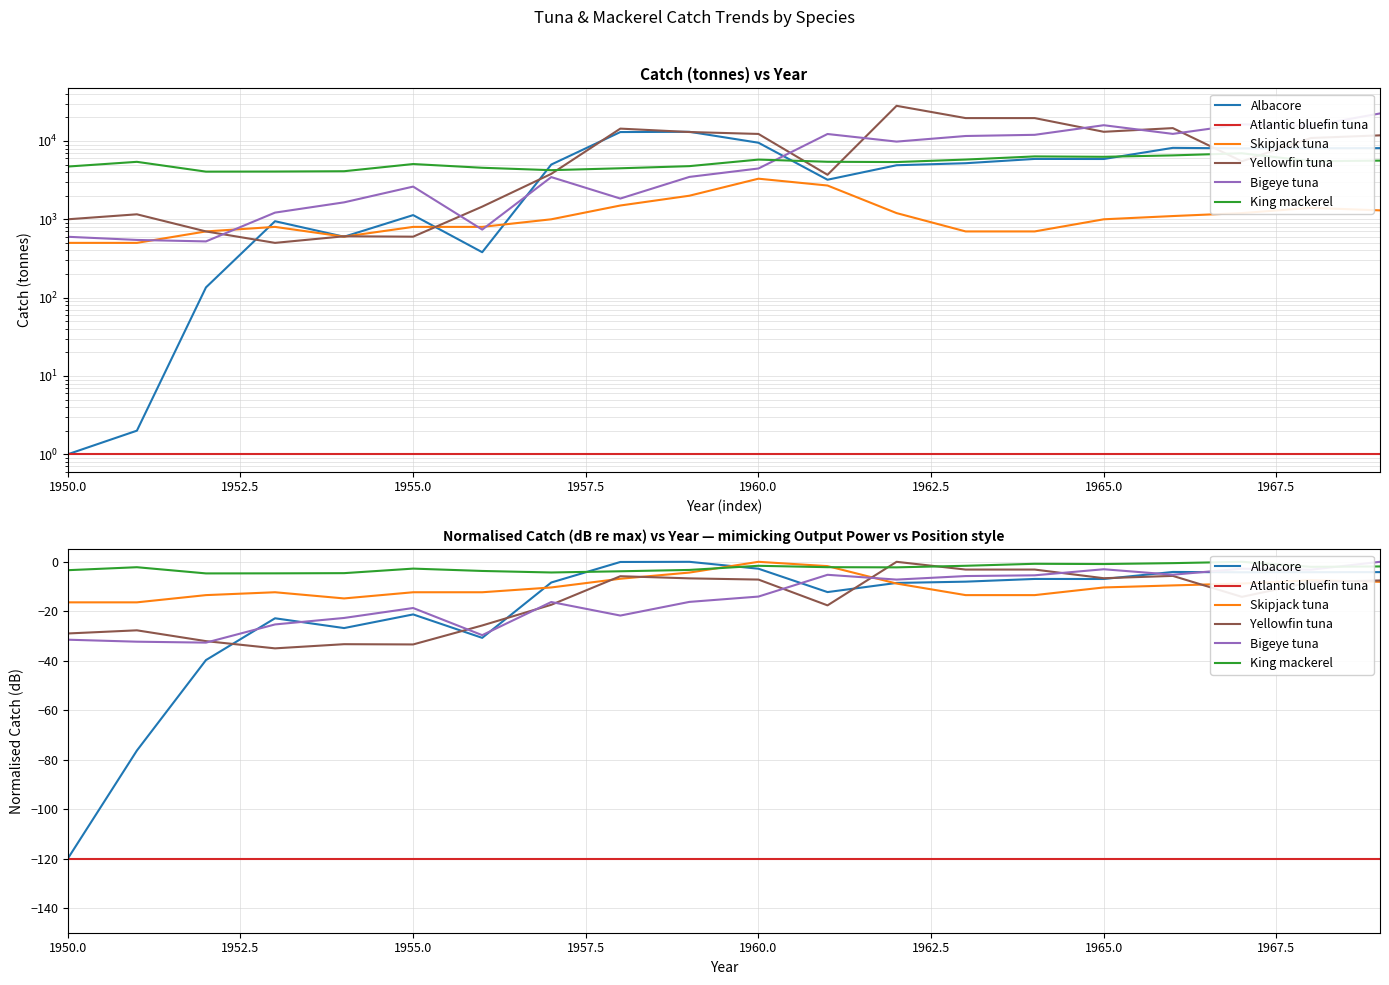

Reading right to left, list all the values displayed in this chart.

Albacore: -4.2	-4.2	-4.2	-4.1	-6.9	-6.9	-8.0	-8.5	-12.2	-2.8	0.0	-0.1	-8.4	-30.7	-21.3	-26.8	-22.8	-39.7	-76.3	-120.0
Atlantic bluefin tuna: -120.0	-120.0	-120.0	-120.0	-120.0	-120.0	-120.0	-120.0	-120.0	-120.0	-120.0	-120.0	-120.0	-120.0	-120.0	-120.0	-120.0	-120.0	-120.0	-120.0
Skipjack tuna: -8.1	-7.4	-8.8	-9.5	-10.4	-13.5	-13.5	-8.8	-1.7	0.0	-4.3	-6.8	-10.4	-12.3	-12.3	-14.8	-12.3	-13.5	-16.4	-16.4
Yellowfin tuna: -7.5	-8.2	-14.2	-5.7	-6.6	-3.1	-3.1	0.0	-17.6	-7.2	-6.7	-5.8	-17.4	-25.7	-33.4	-33.3	-35.0	-32.1	-27.7	-29.0
Bigeye tuna: 0.0	-3.2	-2.8	-5.2	-3.0	-5.5	-5.8	-7.2	-5.3	-14.1	-16.2	-21.7	-16.3	-29.7	-18.7	-22.7	-25.3	-32.7	-32.3	-31.5
King mackerel: -1.9	-2.0	0.0	-0.5	-0.9	-0.8	-1.6	-2.2	-2.2	-1.6	-3.3	-3.8	-4.3	-3.7	-2.7	-4.6	-4.7	-4.7	-2.2	-3.4